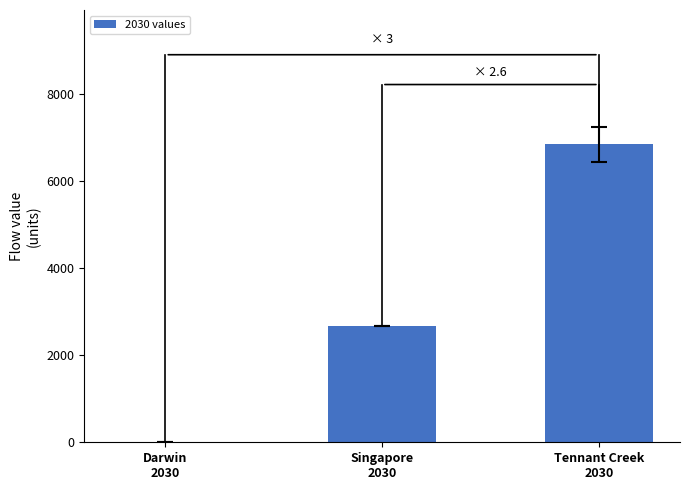

What is the maximum value shown in the chart?

6842.9